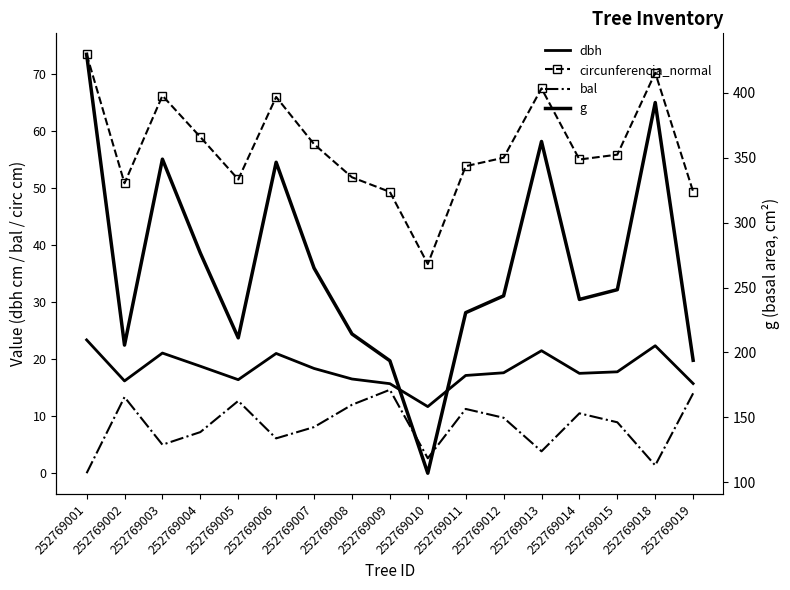

Which series changed the most between 252769007 and 252769009?

g